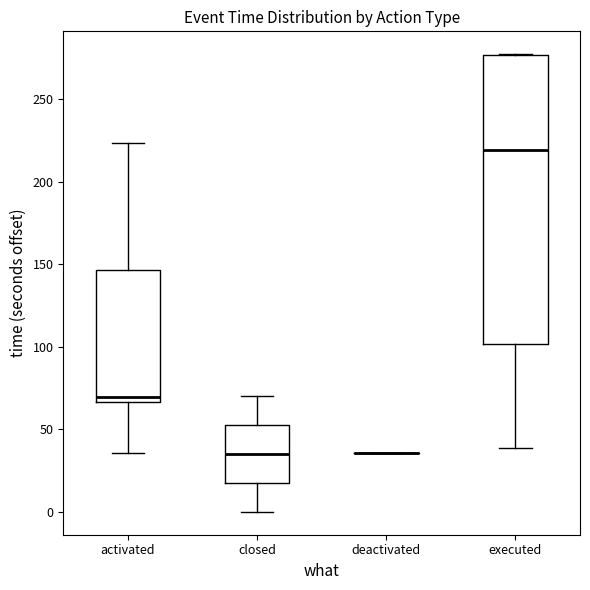

Reading left to right, transcribe this box plot: for each box, give where its median line is, the range the box spans, and where its two whiskers end, as read against the y-axis. The values are not printed on the chart, so give them approximately, as read against the axis.

activated: median 70, box 65 to 145, whiskers 35 to 225
closed: median 35, box 15 to 50, whiskers 0 to 70
deactivated: box collapsed to a line at 35, whiskers 35 to 35
executed: median 220, box 100 to 275, whiskers 40 to 275